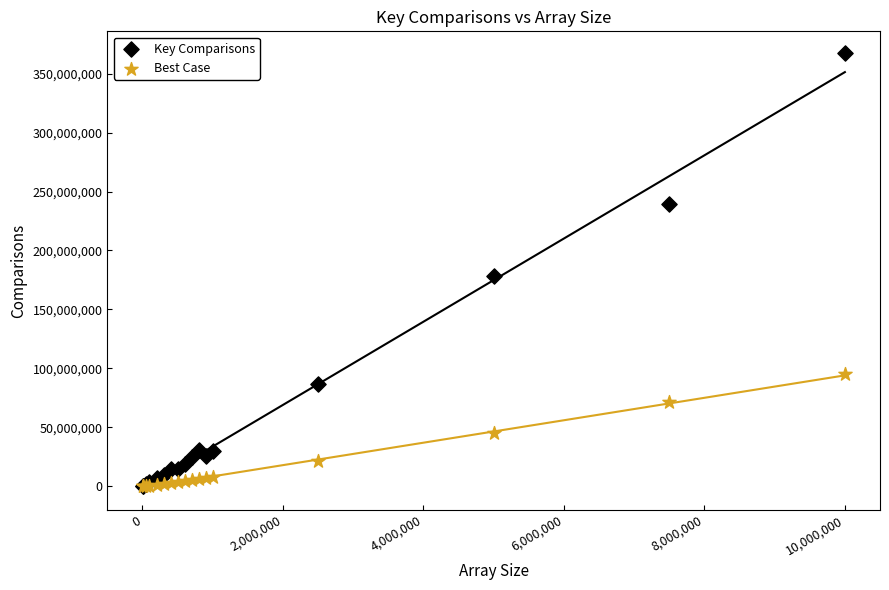

Which series has the largest Y range (max minus min)?

Key Comparisons